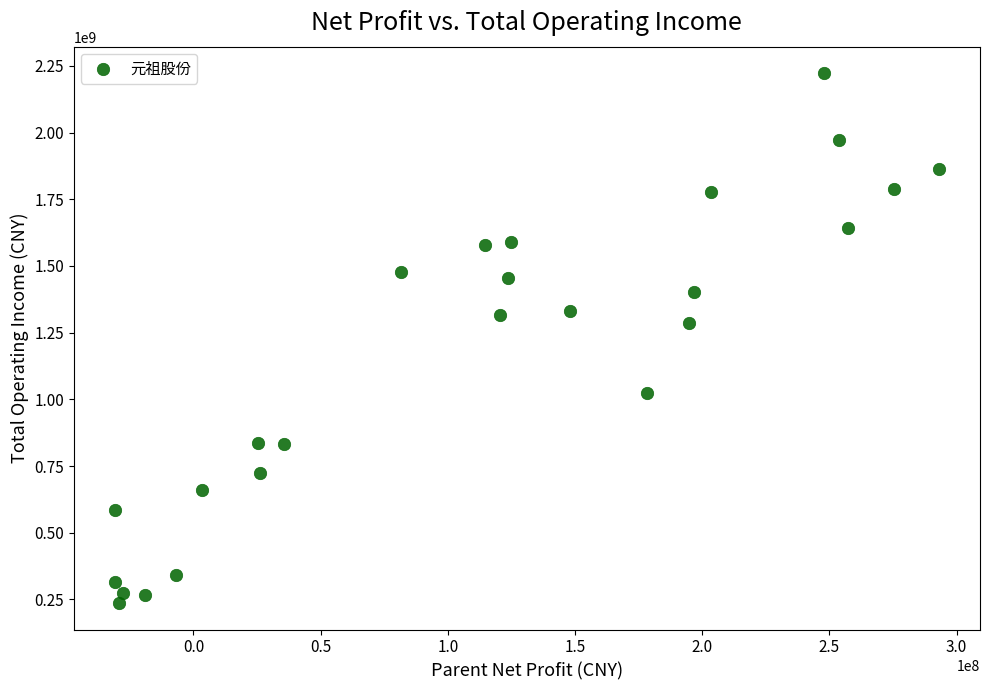

What is the range of X values (max minus min)?

323872015.2